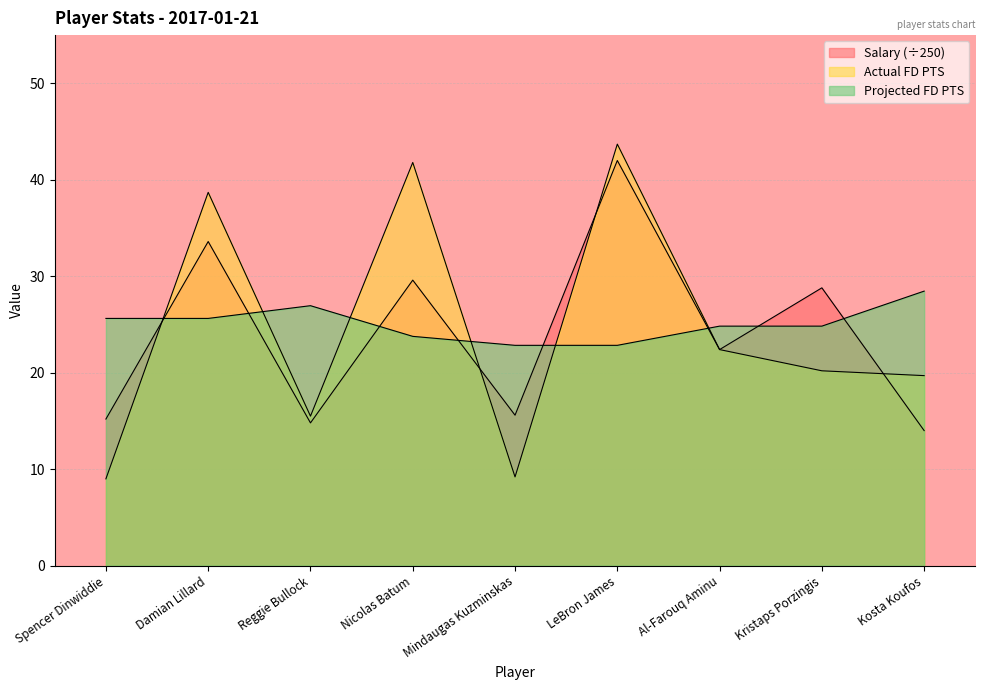

Rank the series by their maximum value, from highest to lowest.

Actual FD PTS, Salary, Projected FD PTS